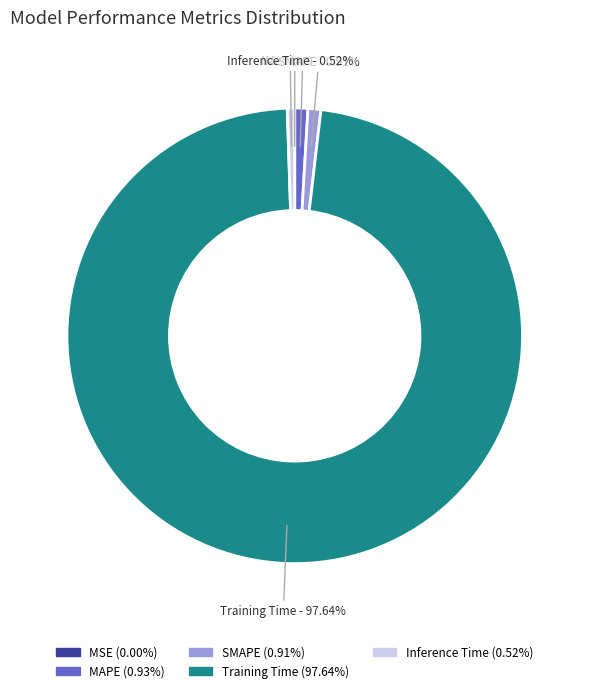

To the nearest percent, what is the combined percentage of Training Time and Inference Time?

98%